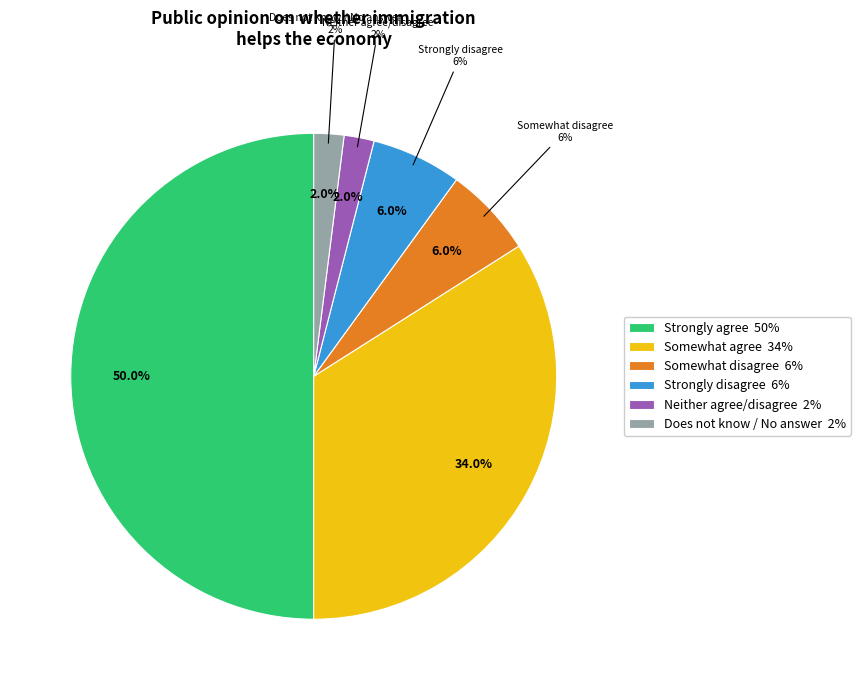

The Somewhat agree slice represents 46% of the pie. True or false?

False